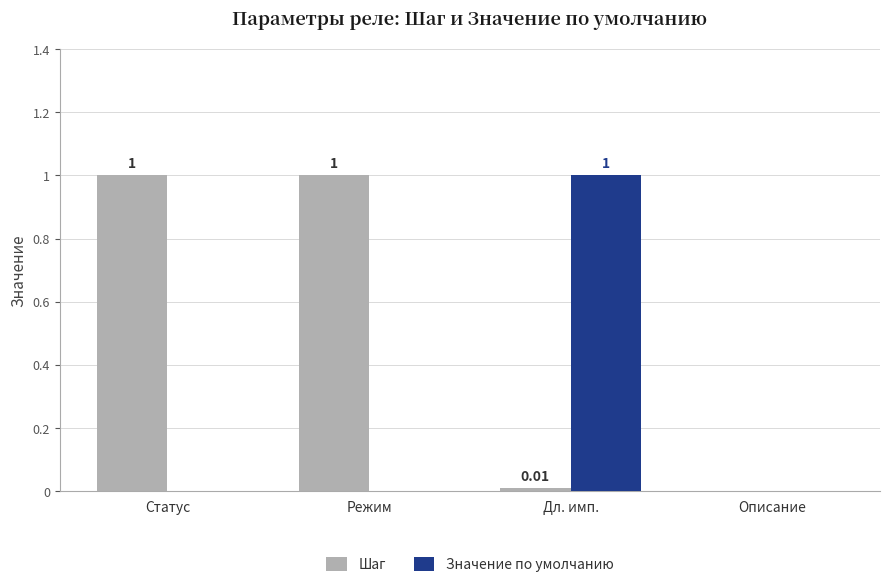

Count the number of data series in this chart.

2